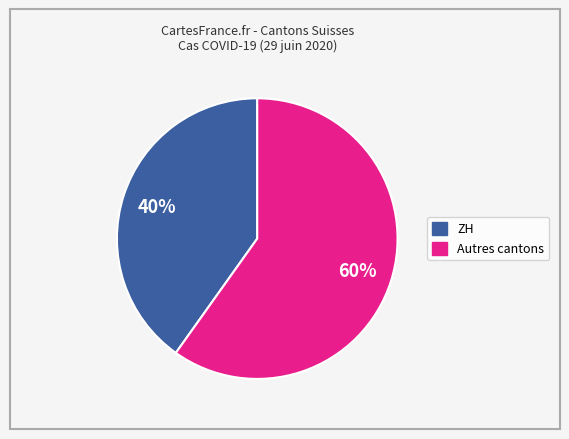

Does any single category account for the majority?

Yes